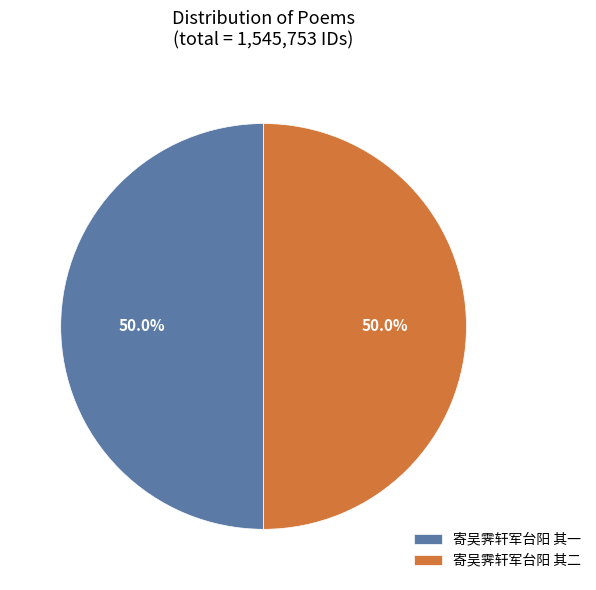

What percentage do 寄吴霁轩军台阳 其一 and 寄吴霁轩军台阳 其二 together represent?

100.0%